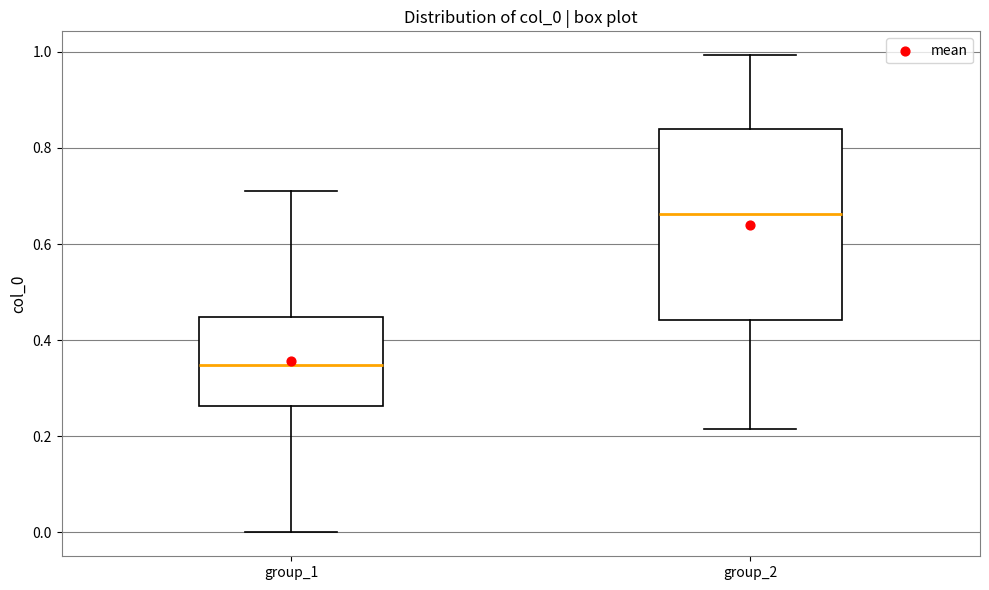

Which box has the highest median line?

group_2